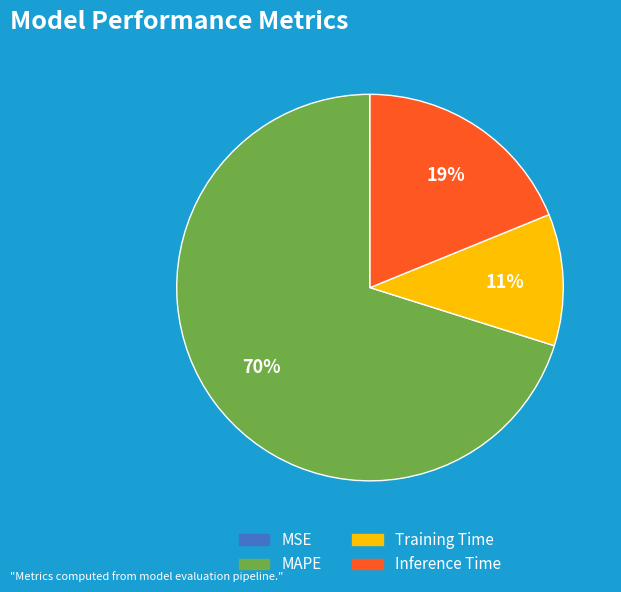

What is the ratio of the value at Inference Time to the value at MAPE?

0.3